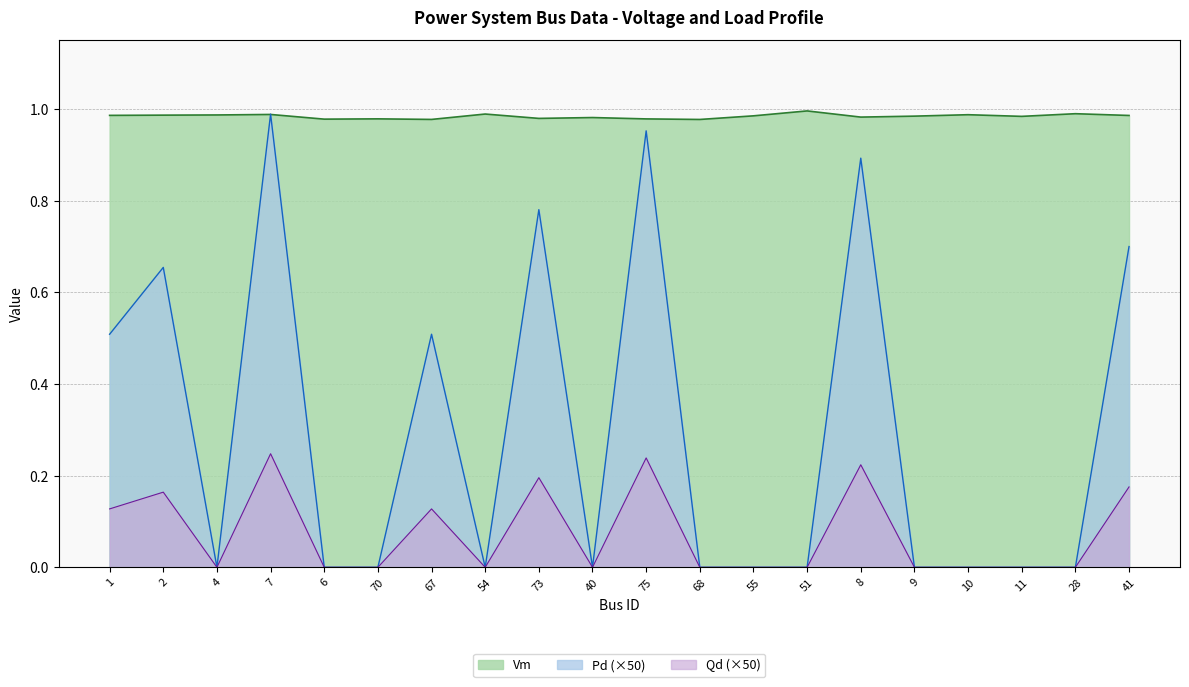

How many distinct data groups are displayed?

3